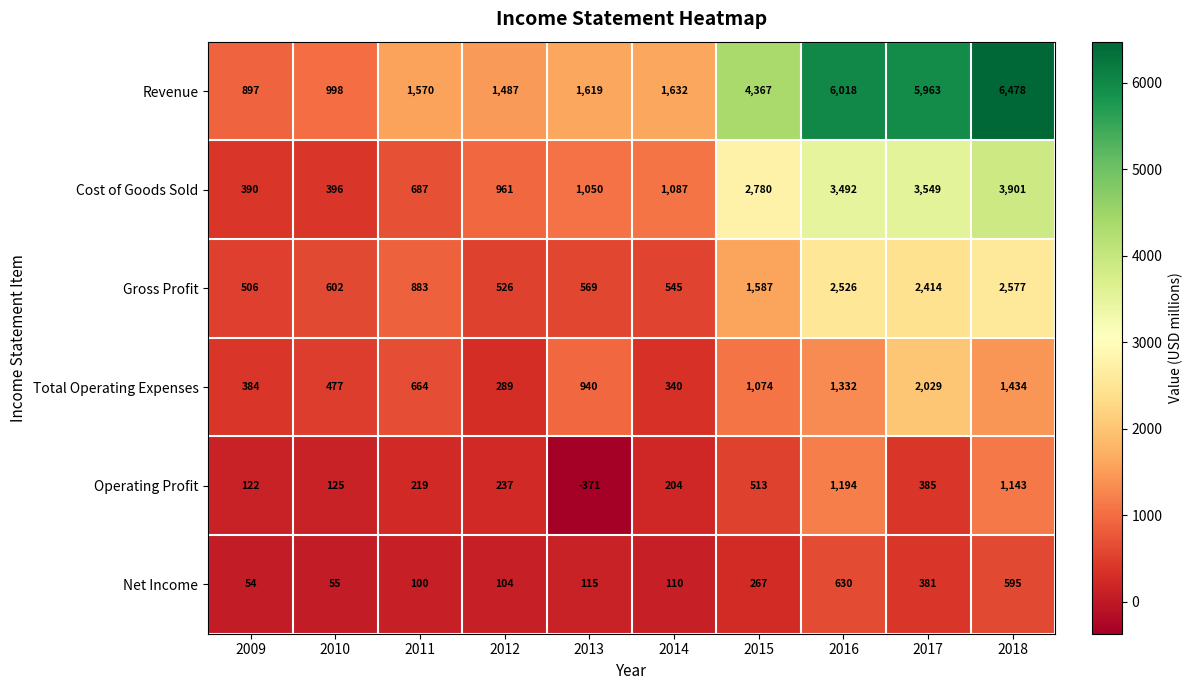

Where is Operating Profit nearest to the value 411?

2017